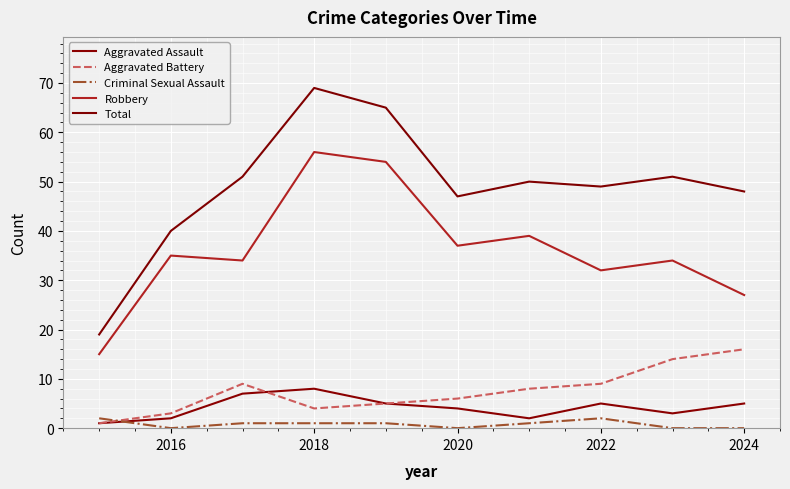

How many lines are shown in the chart?

5